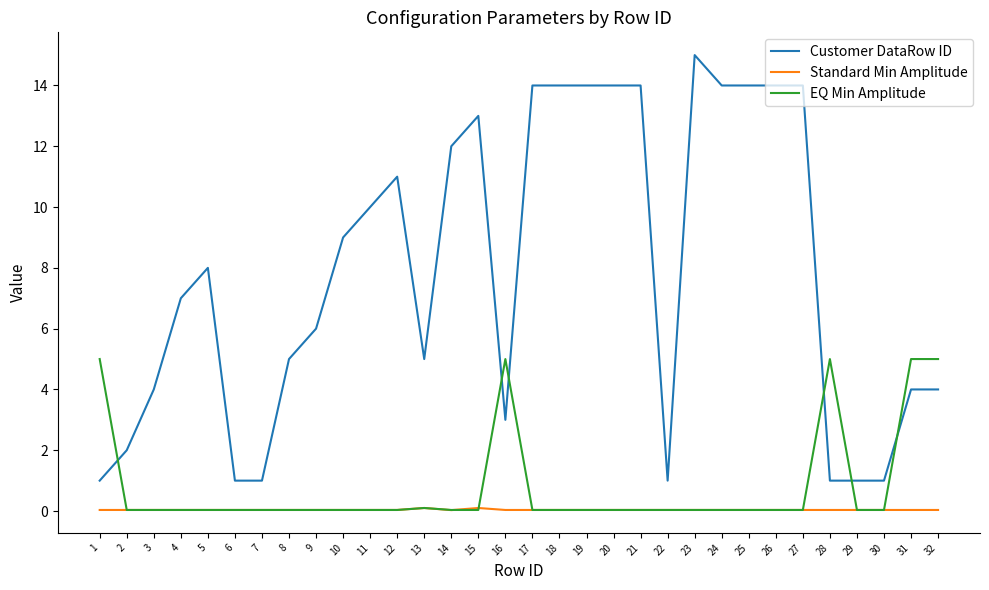

The value of Customer DataRow ID at 29 is 1.0. True or false?

True